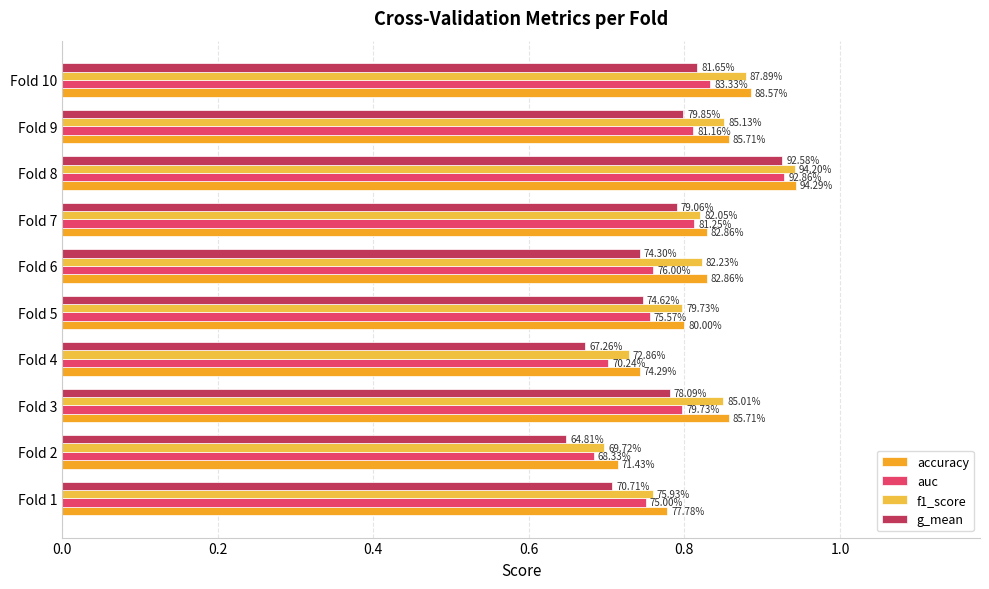

Does the chart contain any negative values?

No